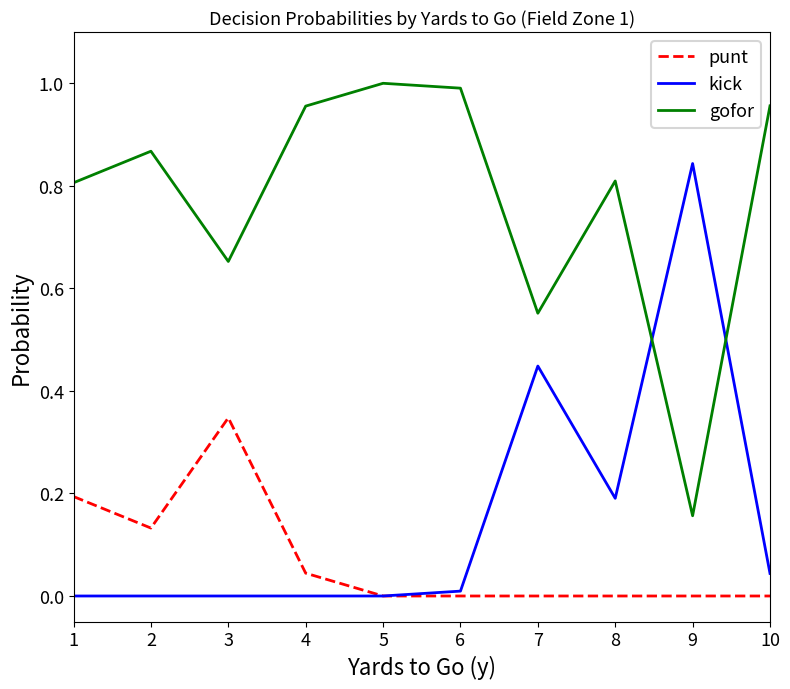

Is it true that kick equals 0.2 at 8?

True